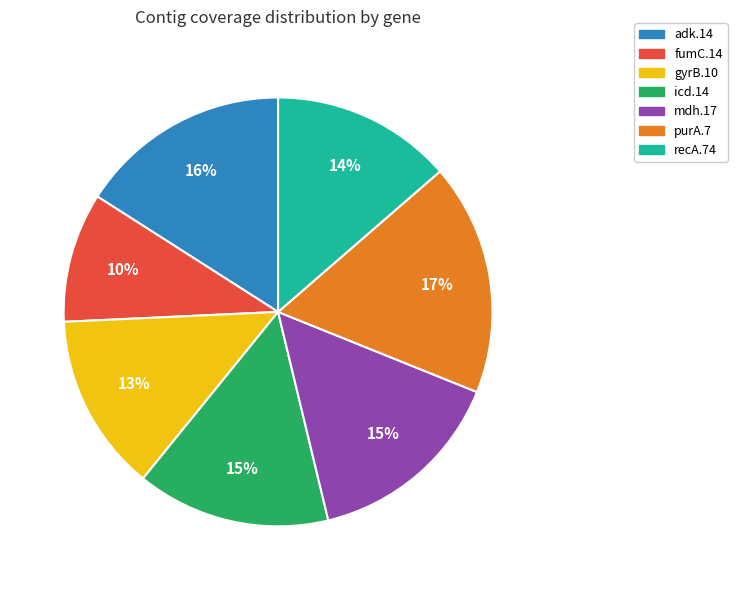

Which slice is the largest?

purA.7